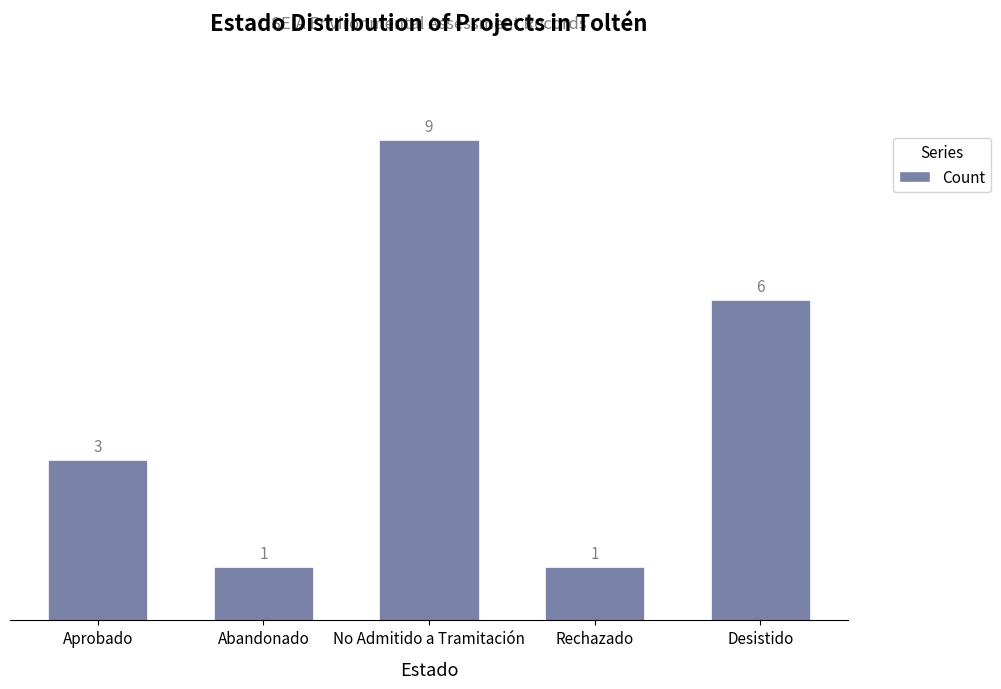

How many bars are there in total?

5